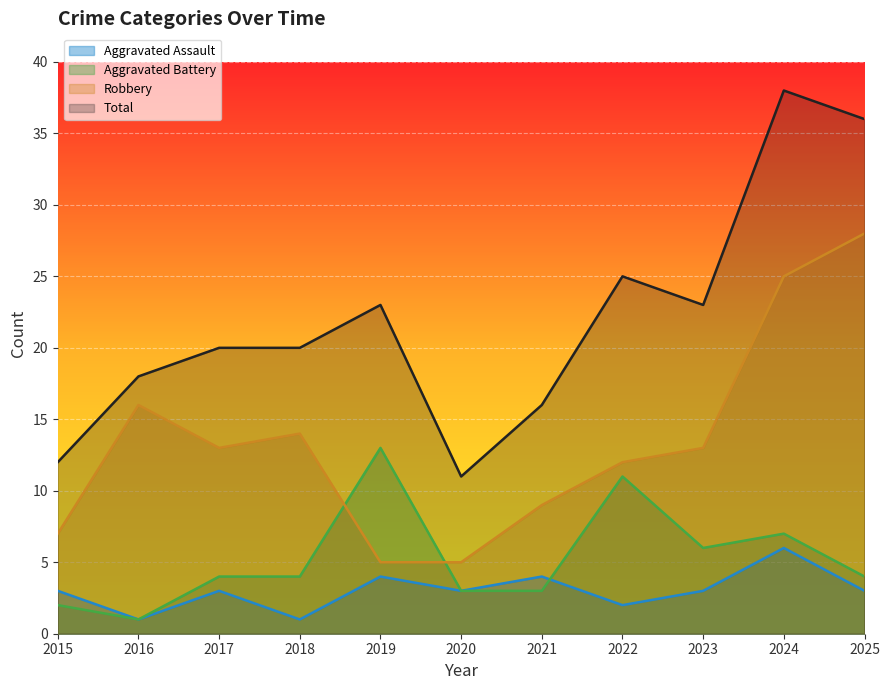

What is the difference between the Aggravated Assault values at 2022 and 2018?

1